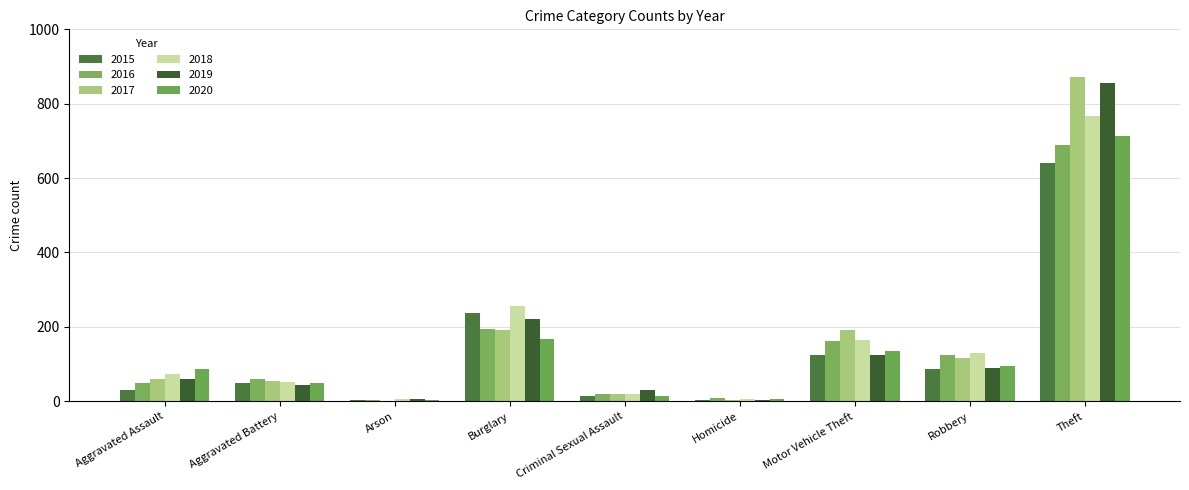

Reading right to left, what are all the values shown in this chart?

2015: 641	87	125	4	13	236	3	50	31
2016: 689	123	163	8	19	194	3	60	50
2017: 873	115	191	2	19	192	1	54	59
2018: 767	130	164	5	19	257	6	52	72
2019: 855	89	125	3	29	221	5	45	61
2020: 714	94	134	6	13	167	4	48	88